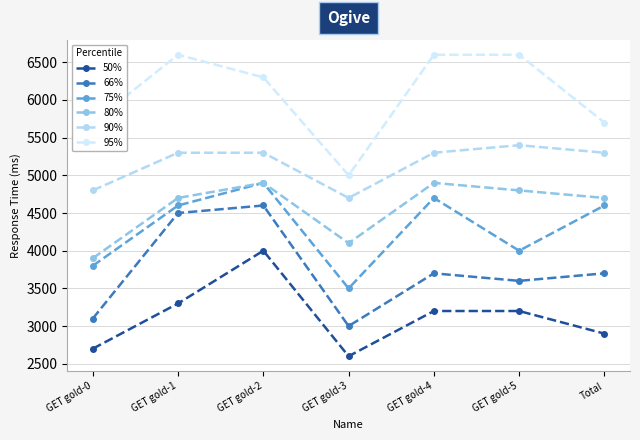

Reading left to right, what are all the values shown in this chart?

50%: GET gold-0=2700	GET gold-1=3300	GET gold-2=4000	GET gold-3=2600	GET gold-4=3200	GET gold-5=3200	Total=2900
66%: GET gold-0=3100	GET gold-1=4500	GET gold-2=4600	GET gold-3=3000	GET gold-4=3700	GET gold-5=3600	Total=3700
75%: GET gold-0=3800	GET gold-1=4600	GET gold-2=4900	GET gold-3=3500	GET gold-4=4700	GET gold-5=4000	Total=4600
80%: GET gold-0=3900	GET gold-1=4700	GET gold-2=4900	GET gold-3=4100	GET gold-4=4900	GET gold-5=4800	Total=4700
90%: GET gold-0=4800	GET gold-1=5300	GET gold-2=5300	GET gold-3=4700	GET gold-4=5300	GET gold-5=5400	Total=5300
95%: GET gold-0=5700	GET gold-1=6600	GET gold-2=6300	GET gold-3=5000	GET gold-4=6600	GET gold-5=6600	Total=5700